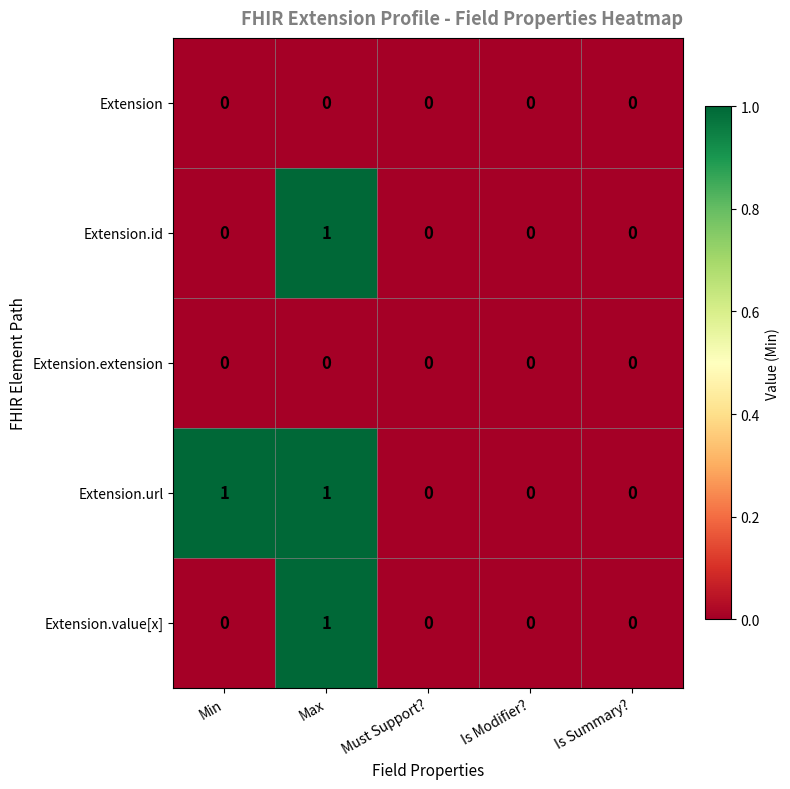

Which series has the largest total across all categories?

Extension.url